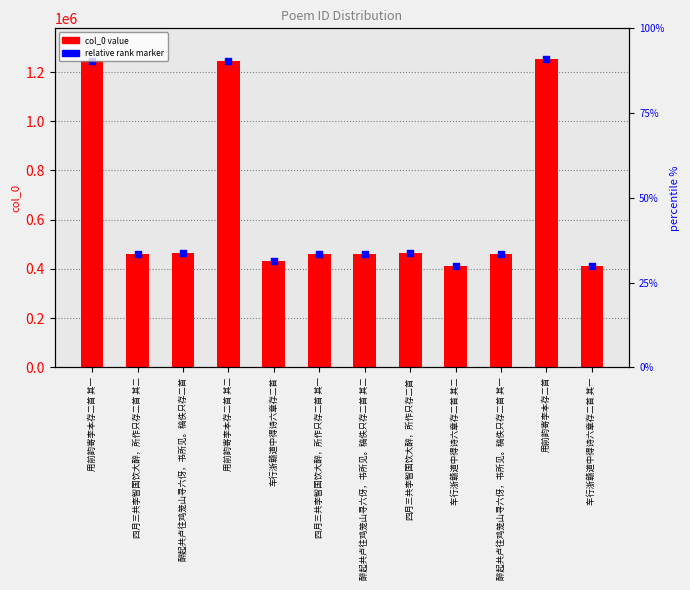

At which category is the sum across all series the highest?

用前韵寄李本存二首